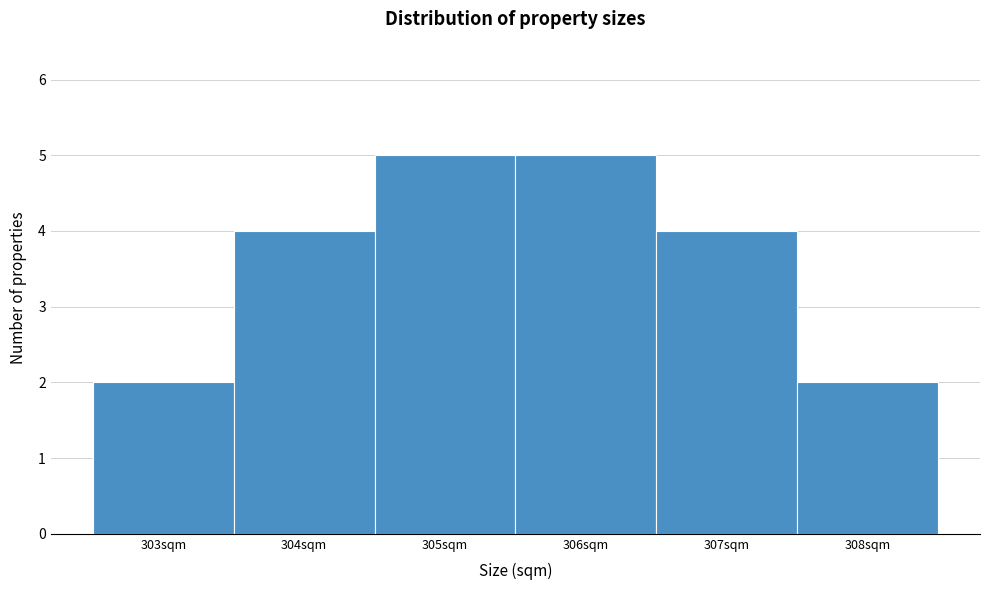

Reading left to right, transcribe this chart: for each bar, give the range it covers on the x-axis and its height. The values are not printed on the chart, so give them approximately, as read against the axis.

302.5 to 303.5: 2
303.5 to 304.5: 4
304.5 to 305.5: 5
305.5 to 306.5: 5
306.5 to 307.5: 4
307.5 to 308.5: 2